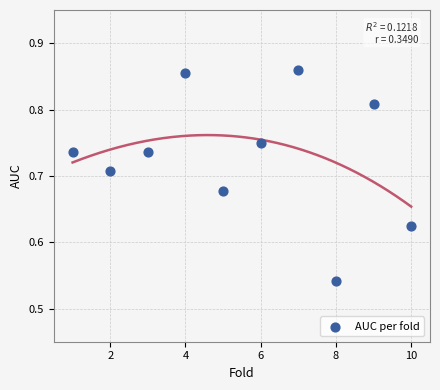

What is the average X value?

5.5